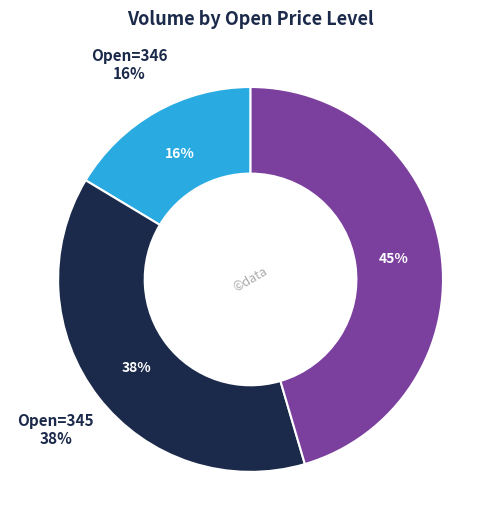

Is it true that 16 is 0% of the pie?

True